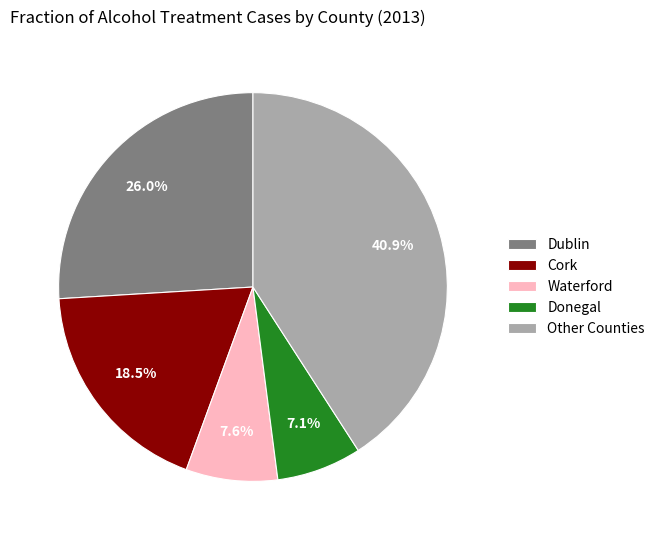

Rank the categories by value from highest to lowest.

Other Counties, Dublin, Cork, Waterford, Donegal